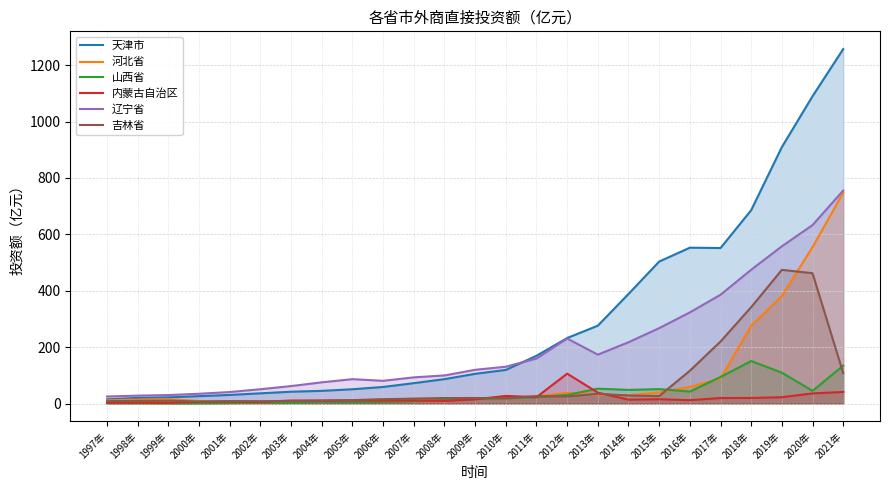

Which series has the widest spread of values?

天津市